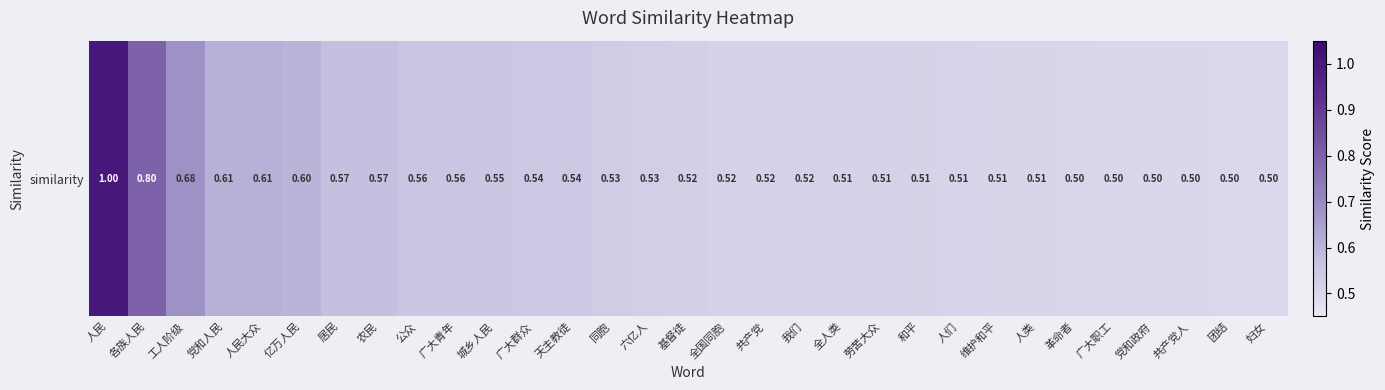

How many categories are shown in the chart?

31